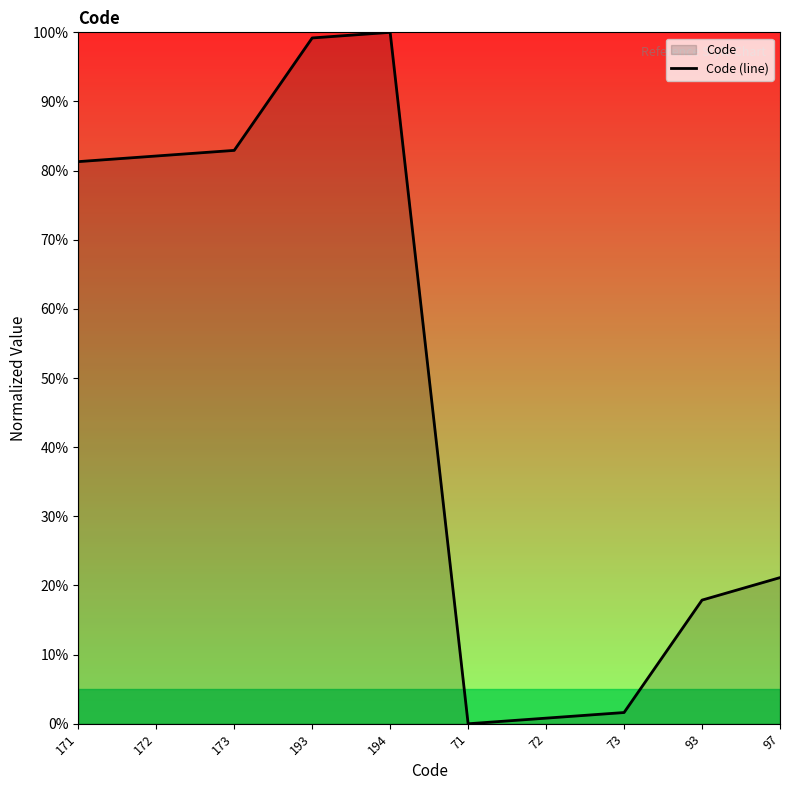

How many categories are shown in the chart?

10